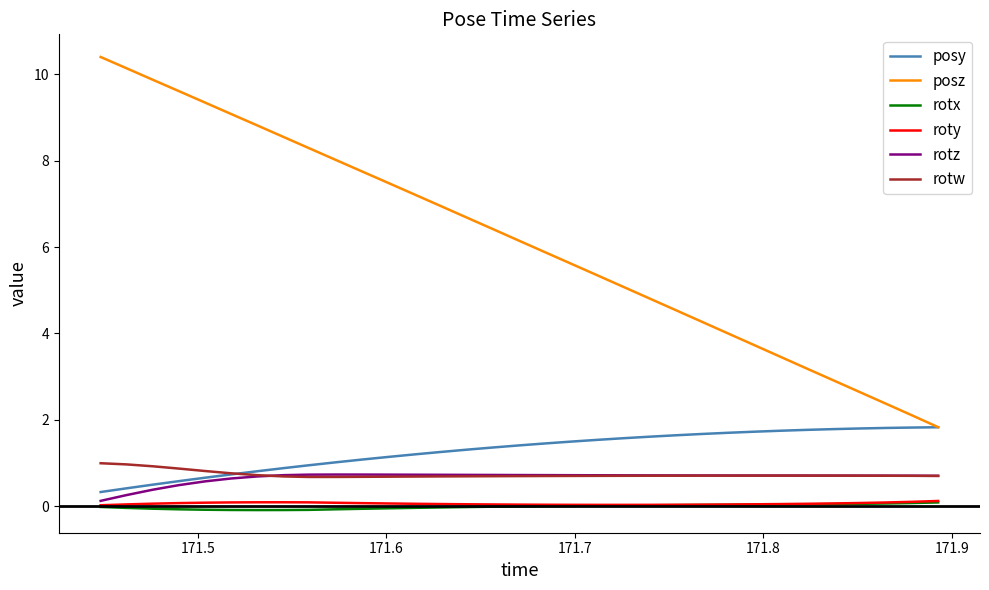

What is the highest value of the posy series?

1.8